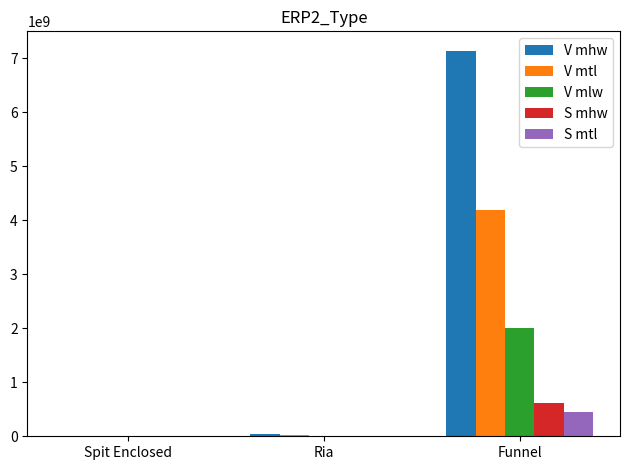

True or false: S mhw has a value of 278613246.8 at Funnel.

False